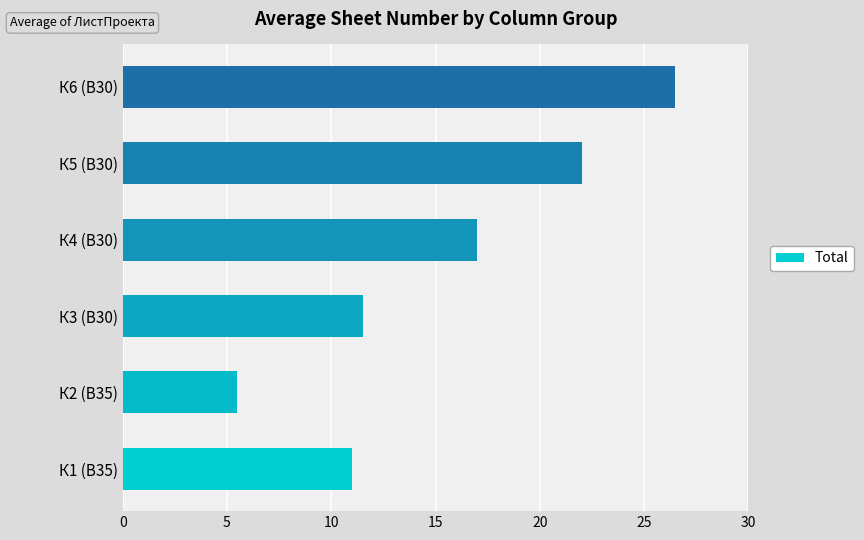

Count the number of data series in this chart.

1